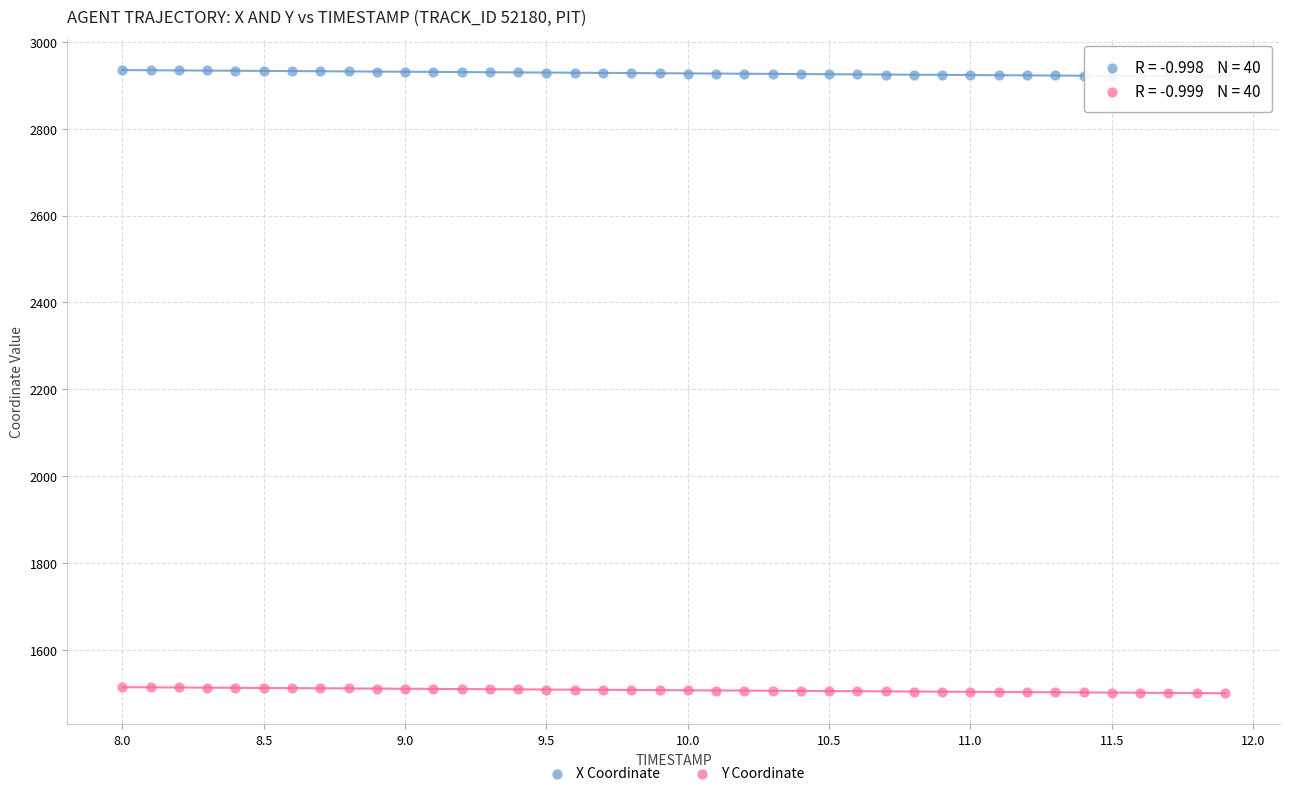

Across all data points, what is the range of Y values (max minus min)?

1434.8